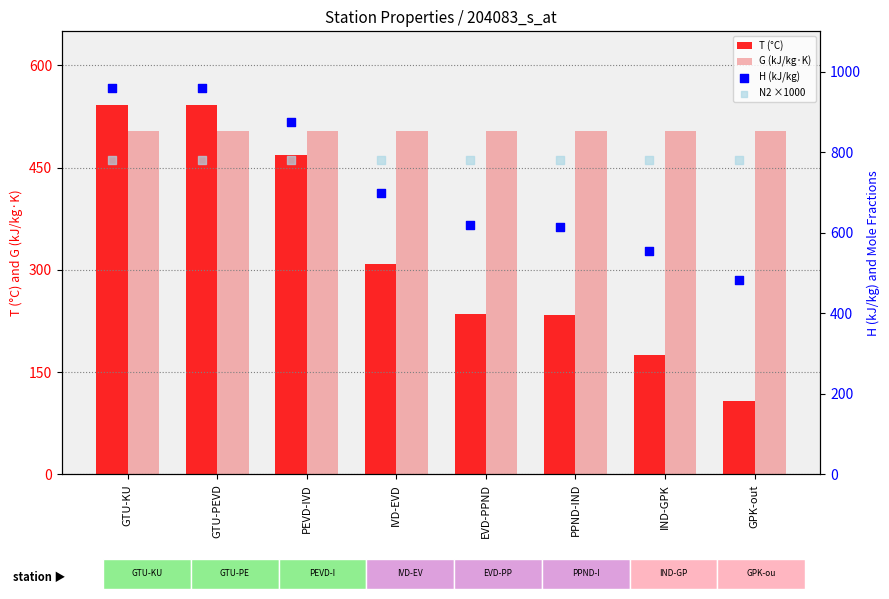

Which series has the largest total across all categories?

N2 ×1000